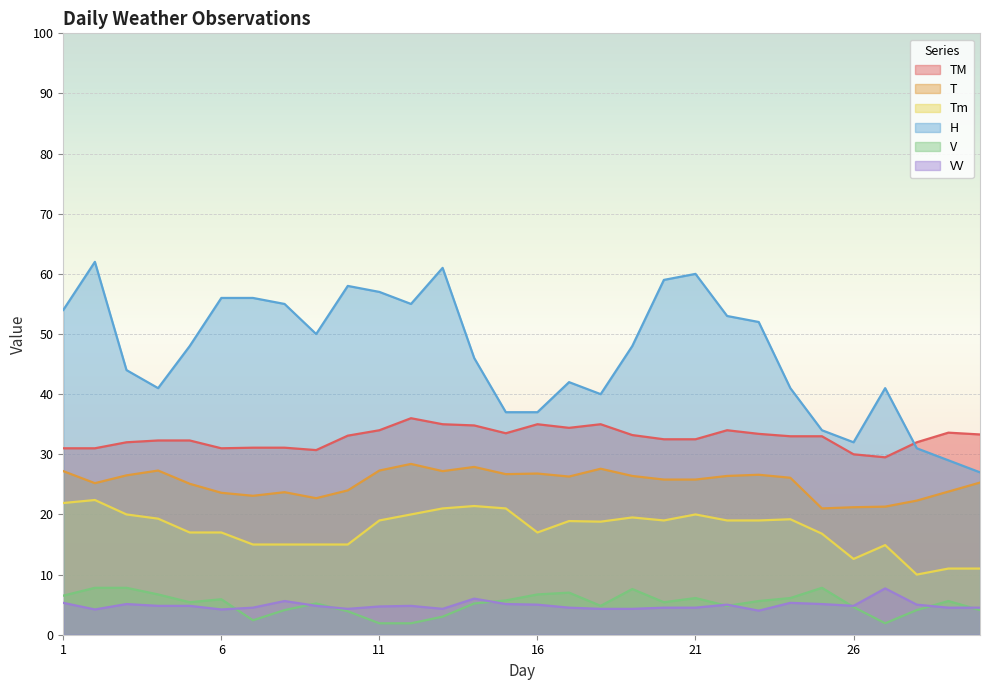

True or false: Tm has more than 0 interior local peaks.

True